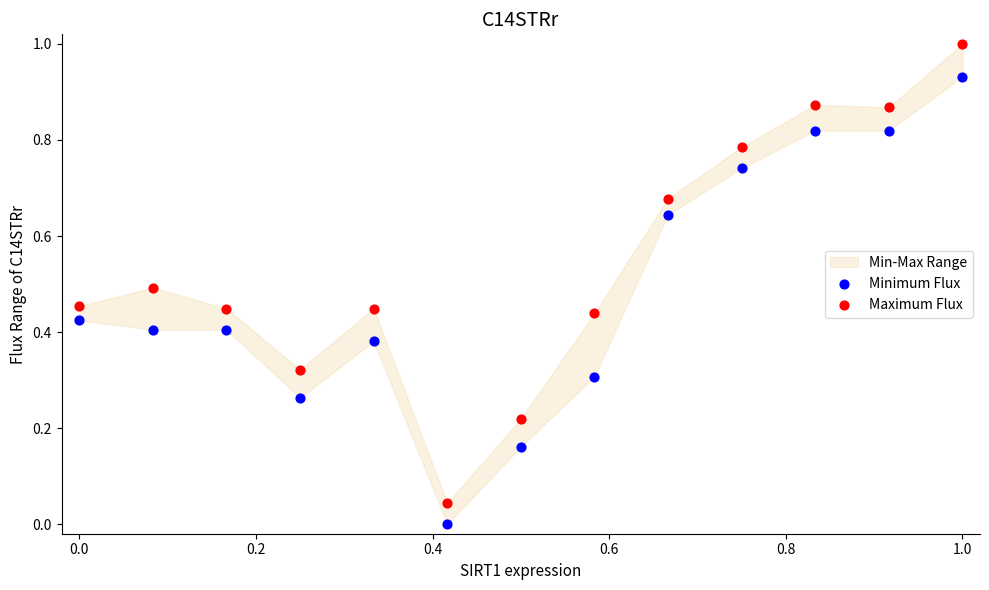

Across all data points, what is the range of Y values (max minus min)?

1.0